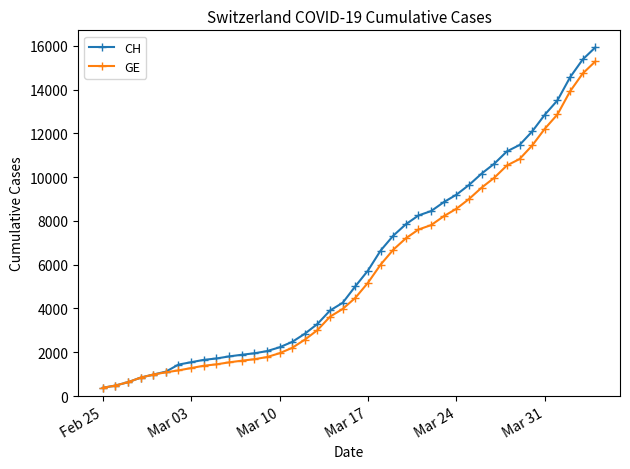

What is the lowest value of the CH series?

375